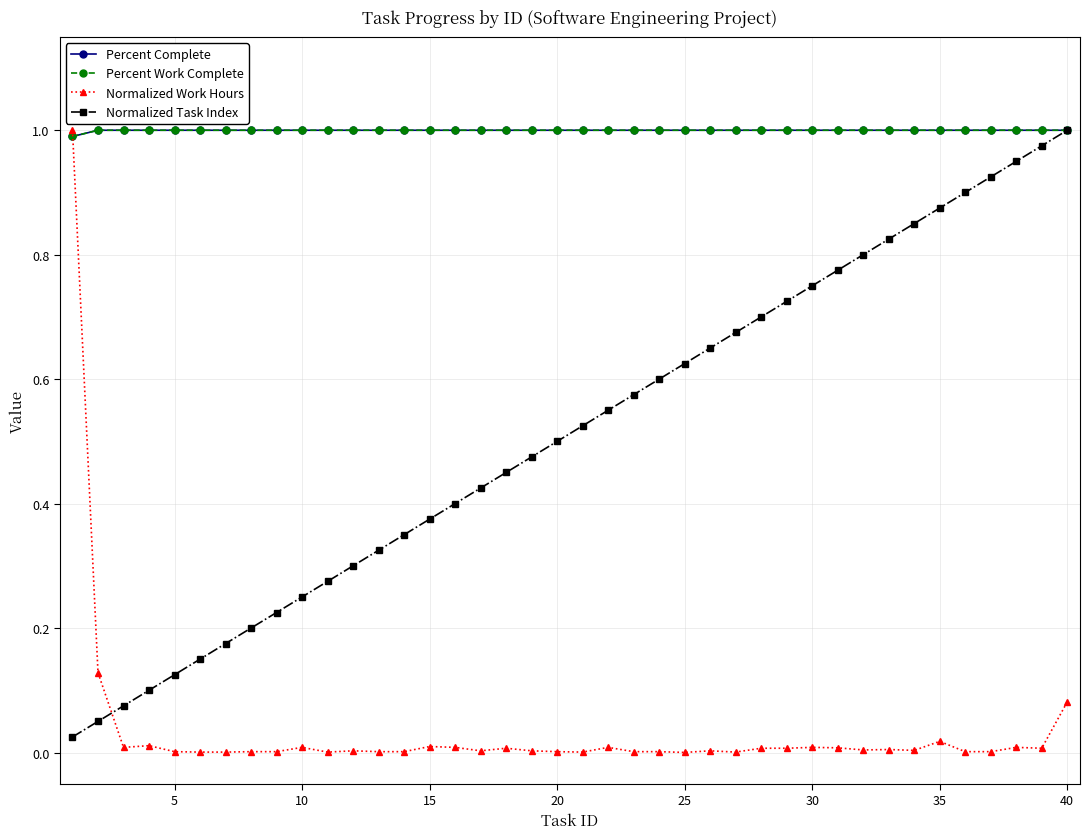

What is the value of the Percent Work Complete point at the 1st from the left?

1.0